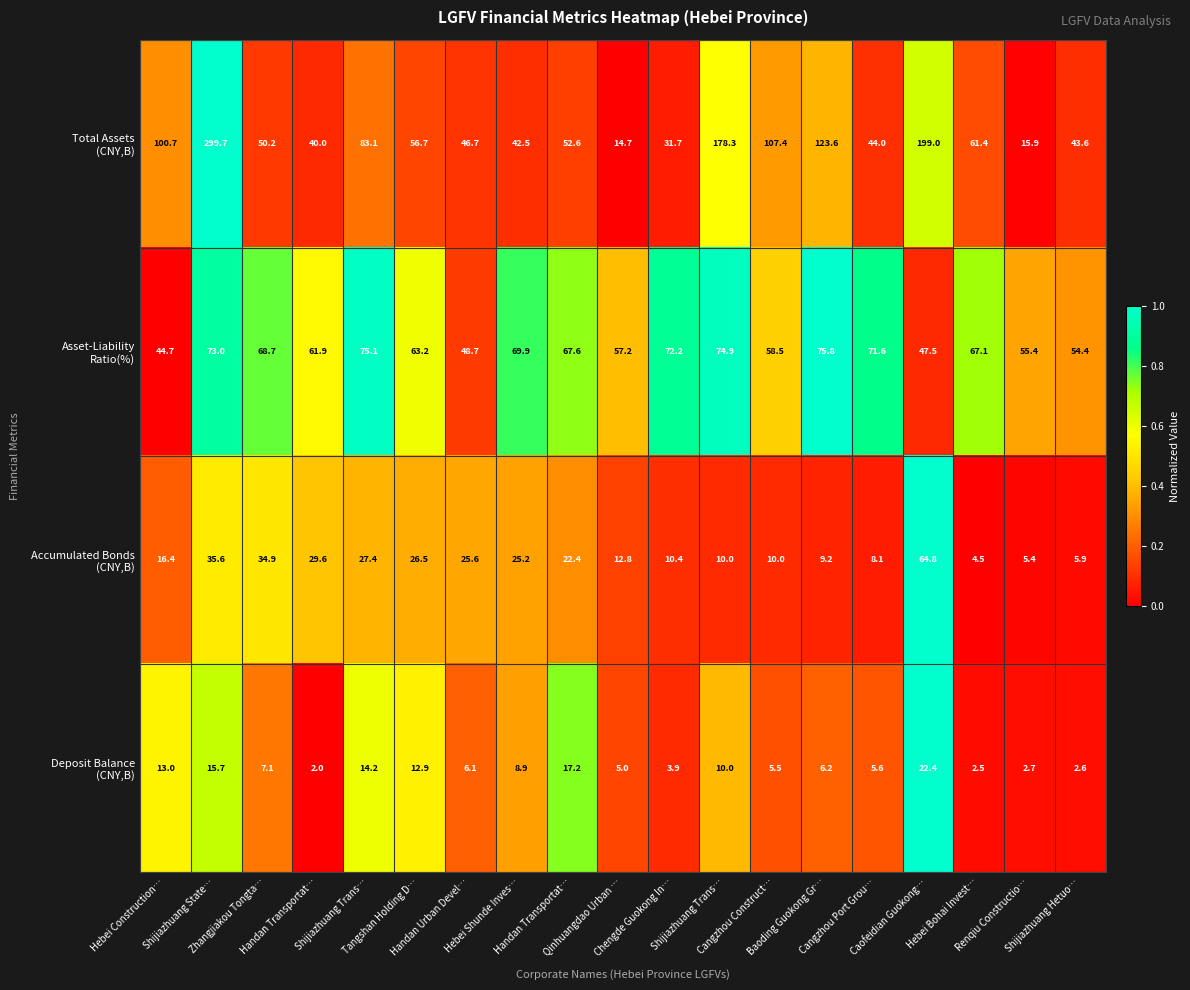

Count the number of data series in this chart.

4